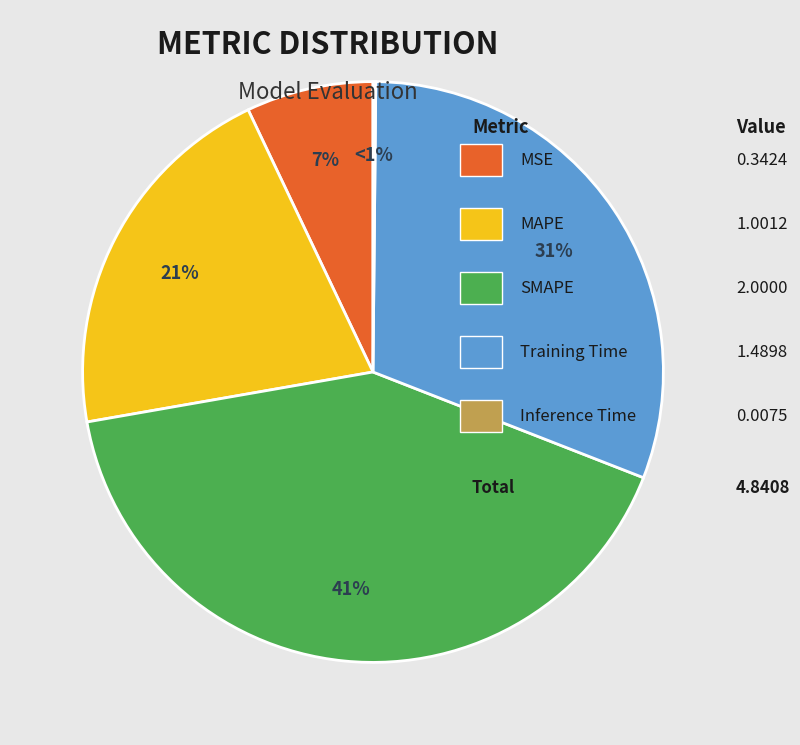

To the nearest percent, what is the average slice percentage?

20%